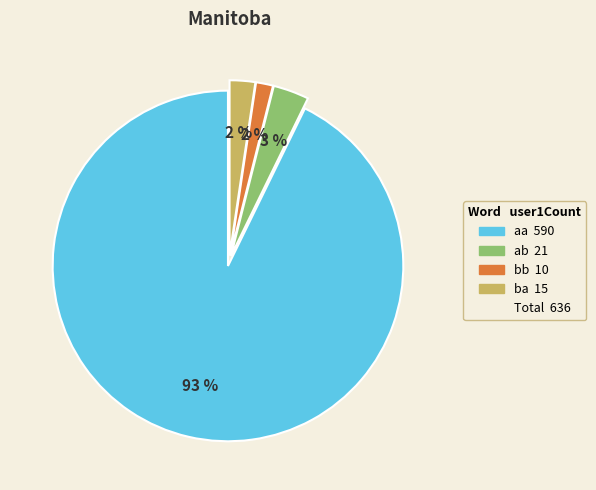

Does any single category account for the majority?

Yes